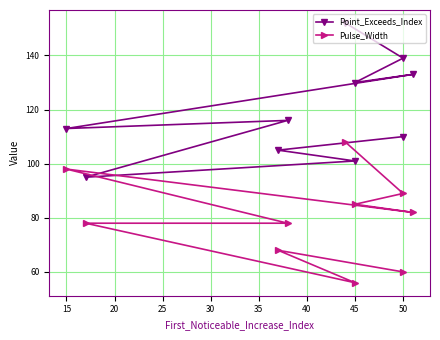

List the series in order of their peak value, highest first.

Point_Exceeds_Index, Pulse_Width